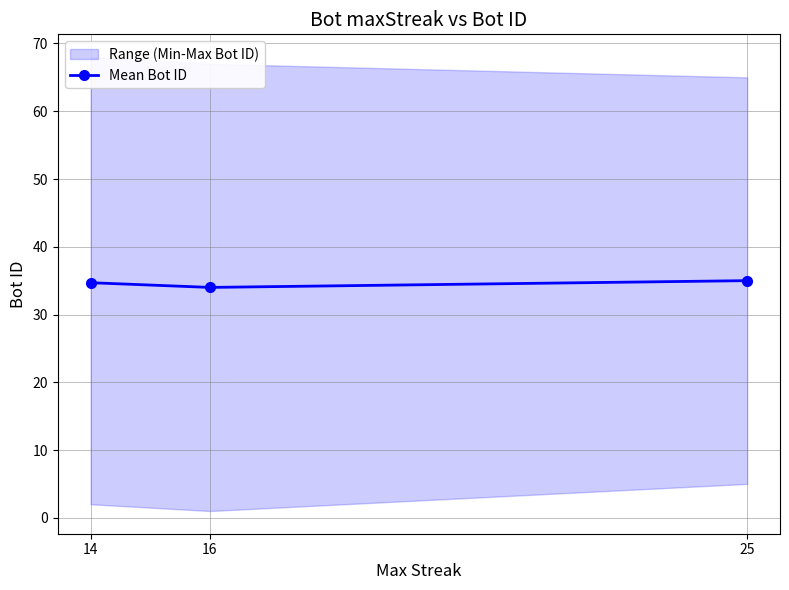

Is it true that the value at 25 is 35.0?

True